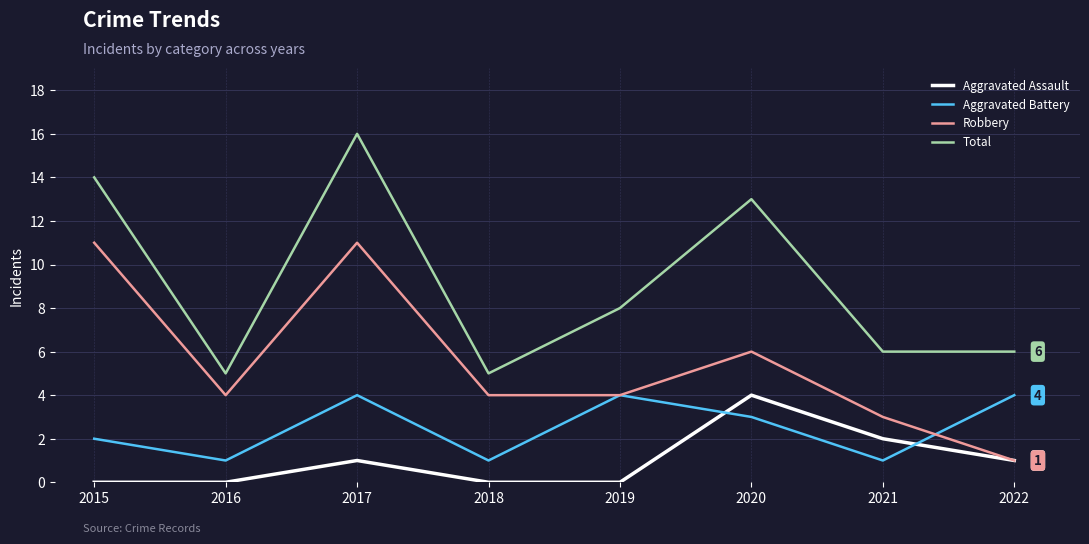

At which category does Aggravated Battery reach its first local peak?

2017